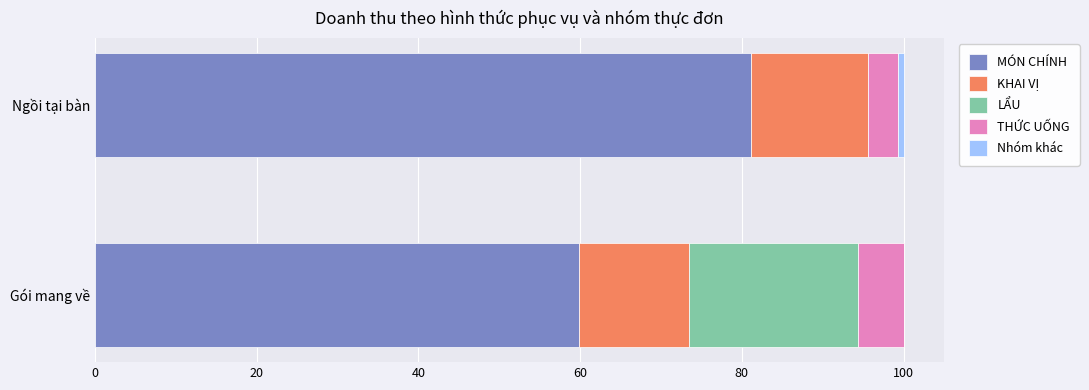

What is the maximum value for MÓN CHÍNH?

81.2